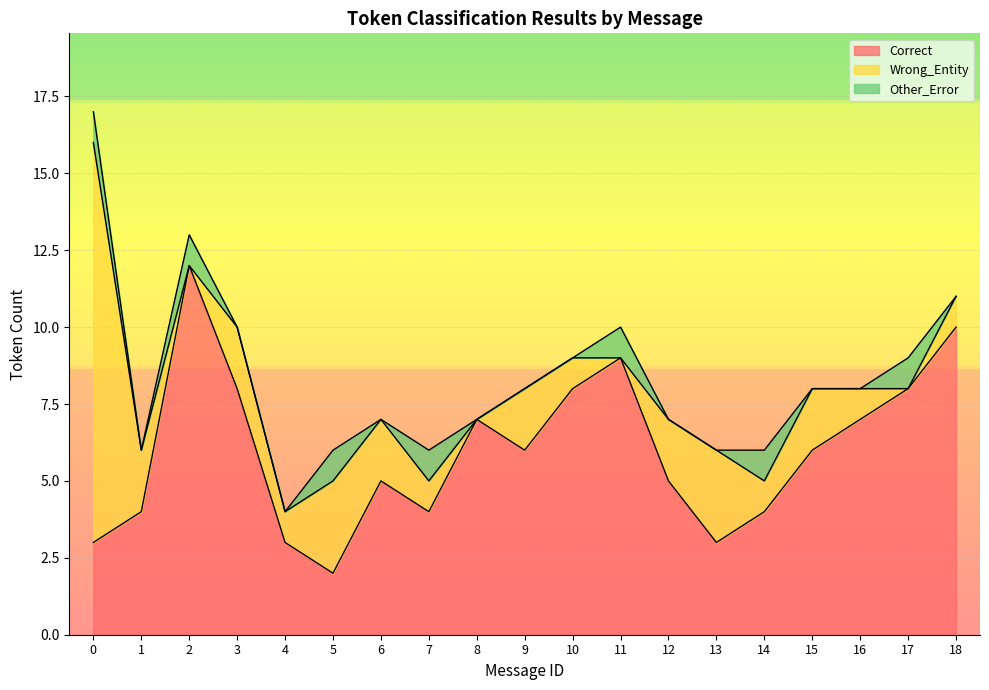

What is the spread (max minus min) of values at 10?

8